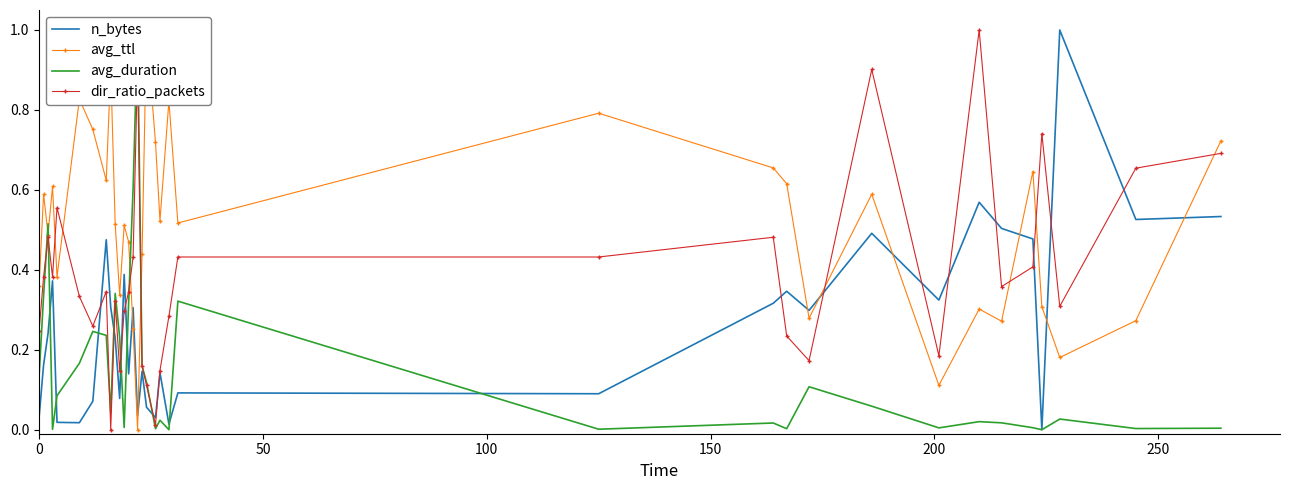

What is the maximum value for n_bytes?

1.0